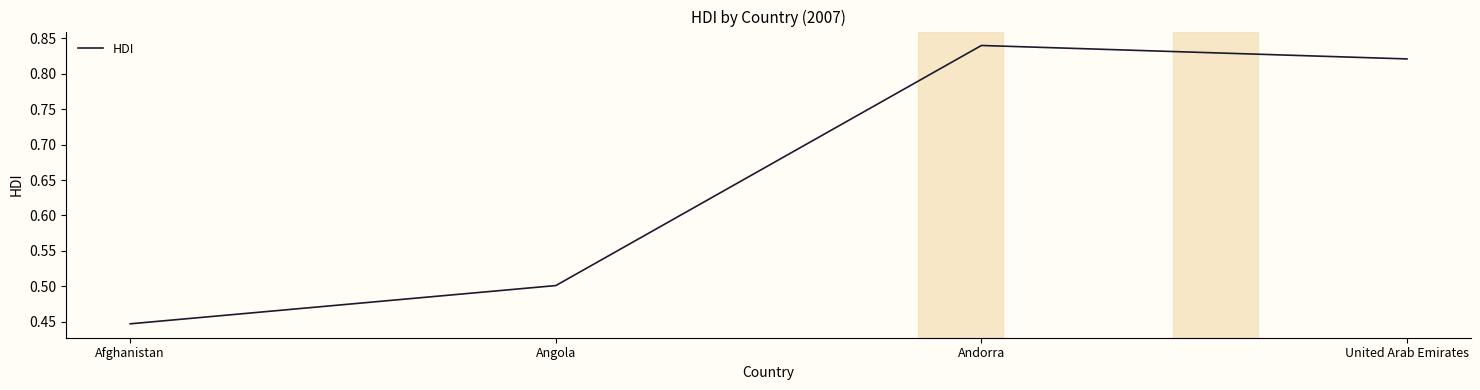

Count the number of data series in this chart.

1